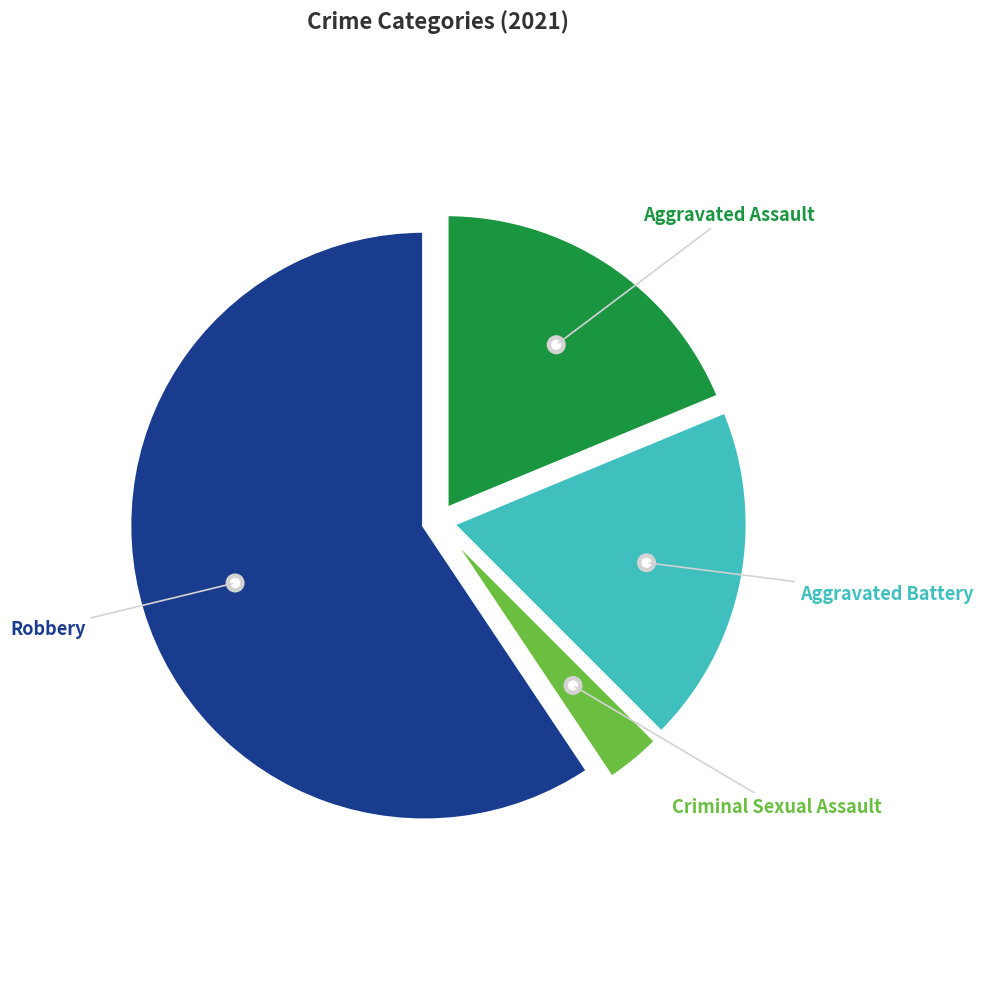

How many slices are in this pie chart?

4